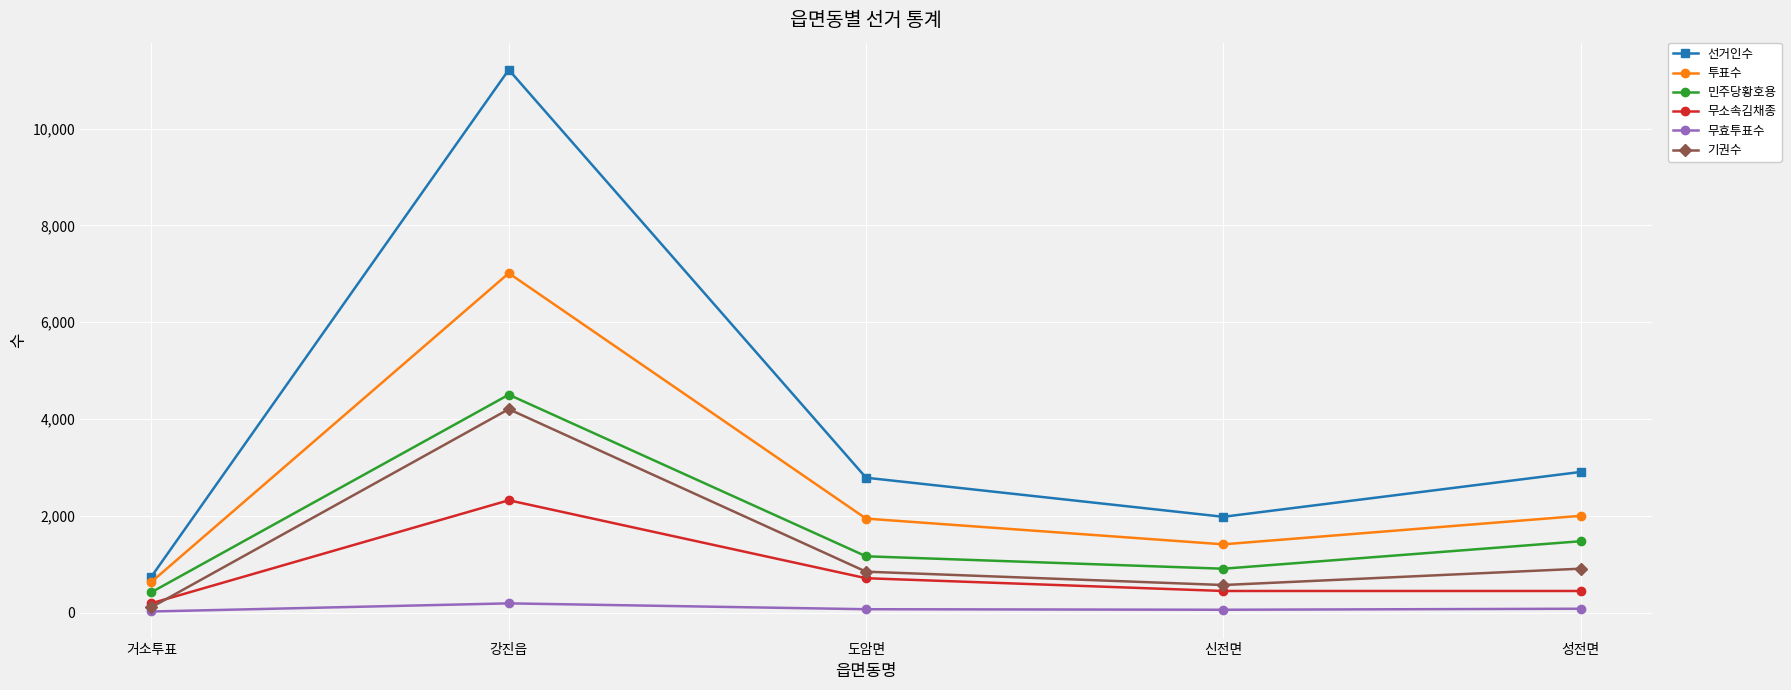

Which category has the highest value in the 기권수 series?

강진읍